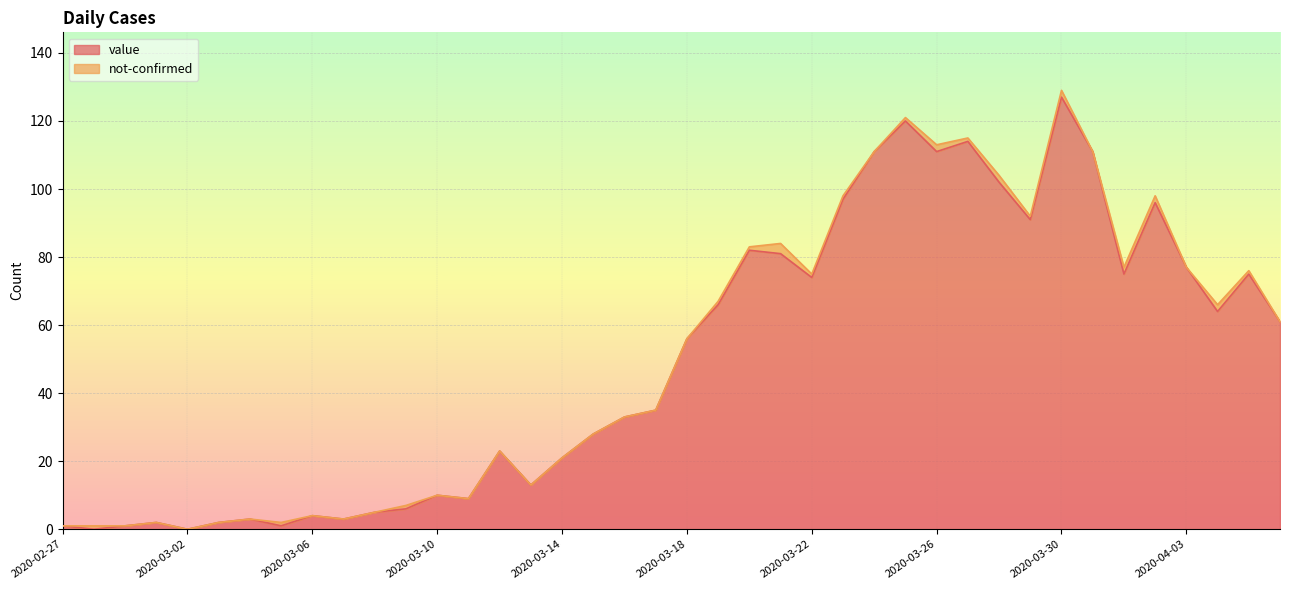

Where is the data nearest to the value 63?

2020-04-04